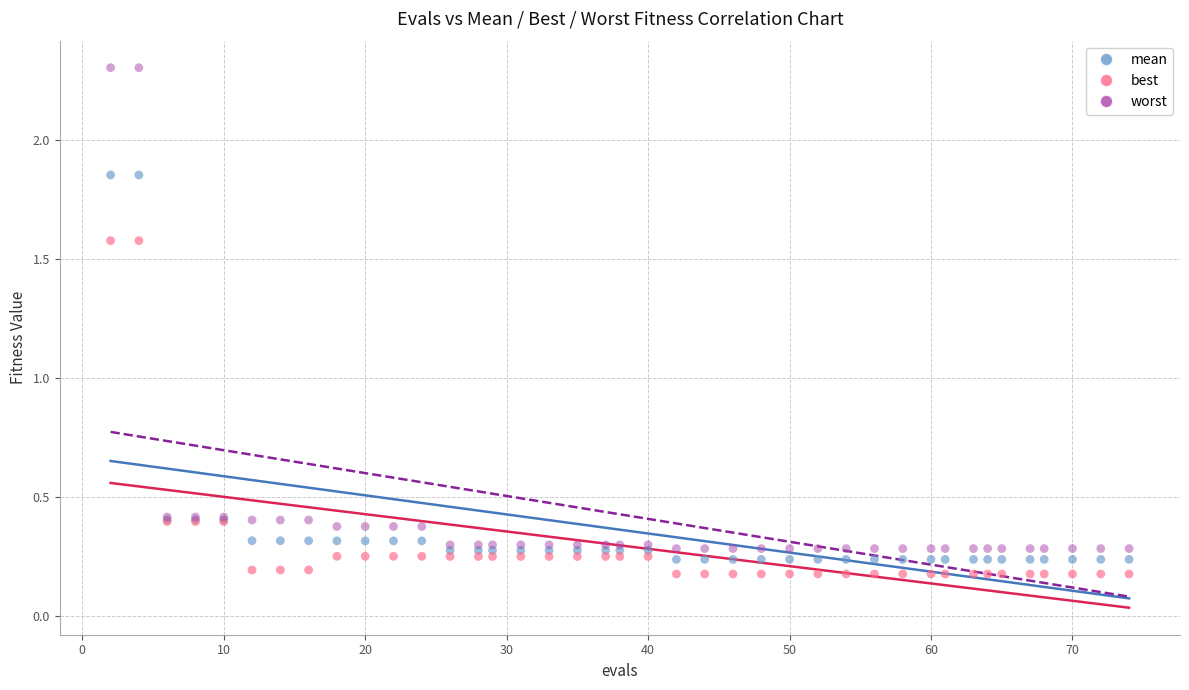

Which series contains the highest Y value?

worst